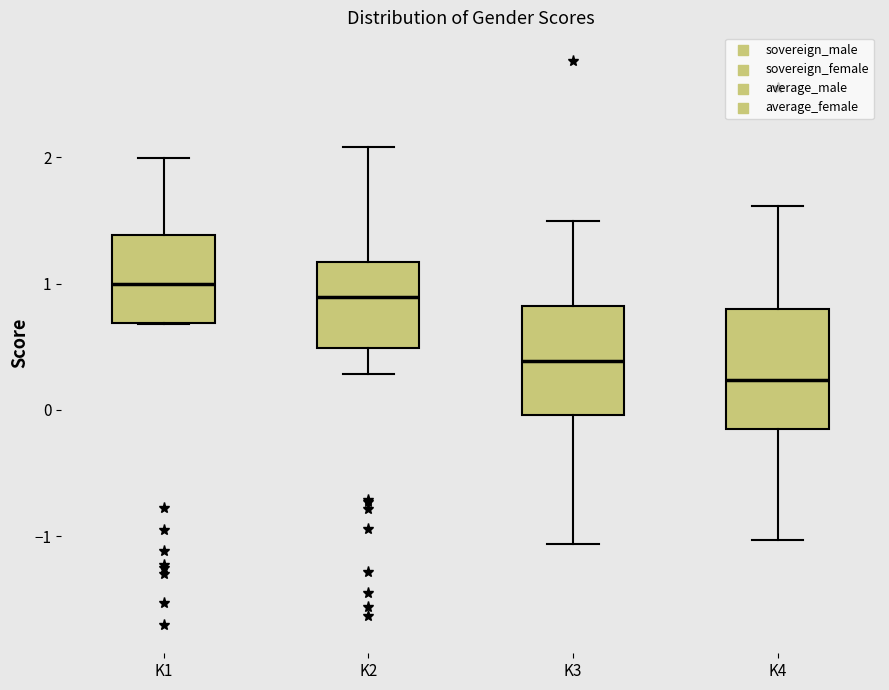

Reading left to right, read every box against the y-axis: the position of its median line, the range the box covers, and the ends of its whiskers. The values are not printed on the chart, so give them approximately, as read against the axis.

K1: median 1.0, box 0.7 to 1.4, whiskers 0.7 to 2.0
K2: median 0.9, box 0.5 to 1.2, whiskers 0.3 to 2.1
K3: median 0.4, box 0.0 to 0.8, whiskers -1.1 to 1.5
K4: median 0.2, box -0.2 to 0.8, whiskers -1.0 to 1.6